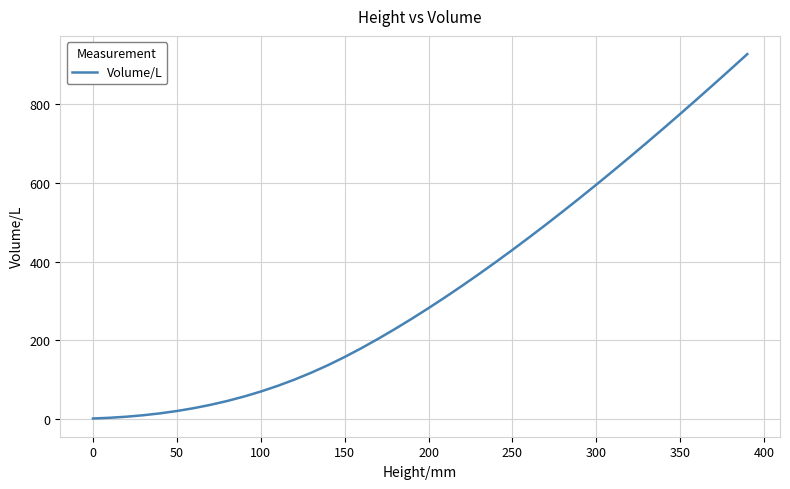

What is the difference between the maximum and minimum values?

925.0